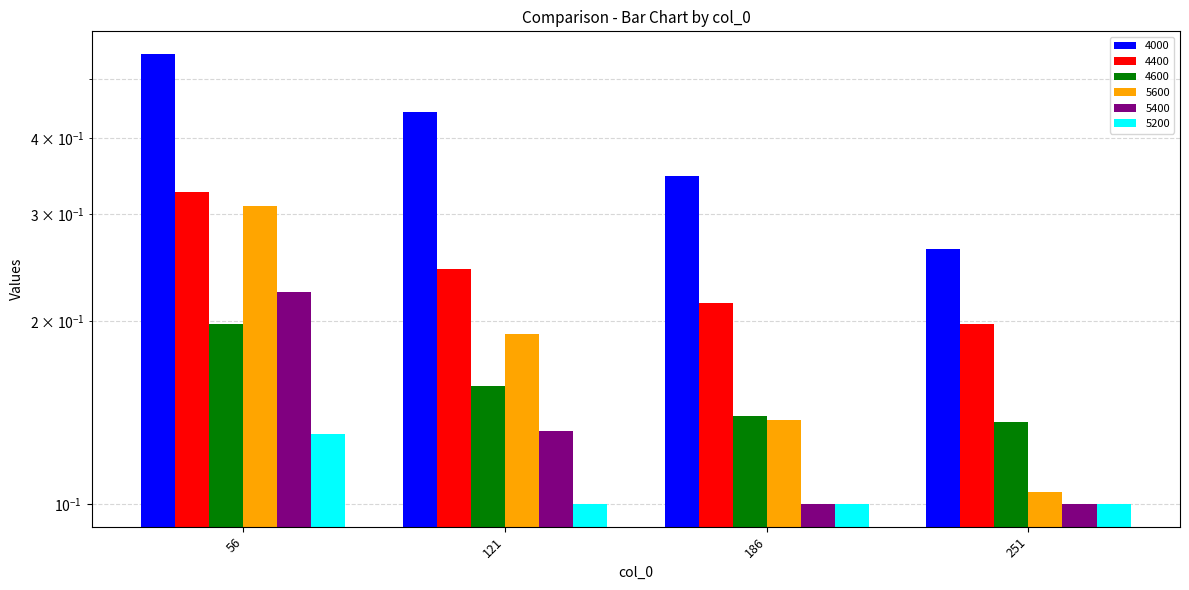

Reading left to right, what are all the values shown in this chart?

4000: 56=0.5	121=0.4	186=0.3	251=0.3
4400: 56=0.3	121=0.2	186=0.2	251=0.2
4600: 56=0.2	121=0.2	186=0.1	251=0.1
5600: 56=0.3	121=0.2	186=0.1	251=0.1
5400: 56=0.2	121=0.1	186=0.1	251=0.1
5200: 56=0.1	121=0.1	186=0.1	251=0.1